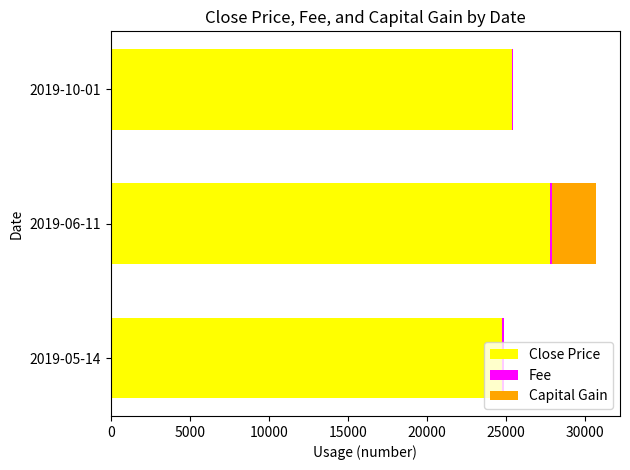

How many categories are shown in the chart?

3